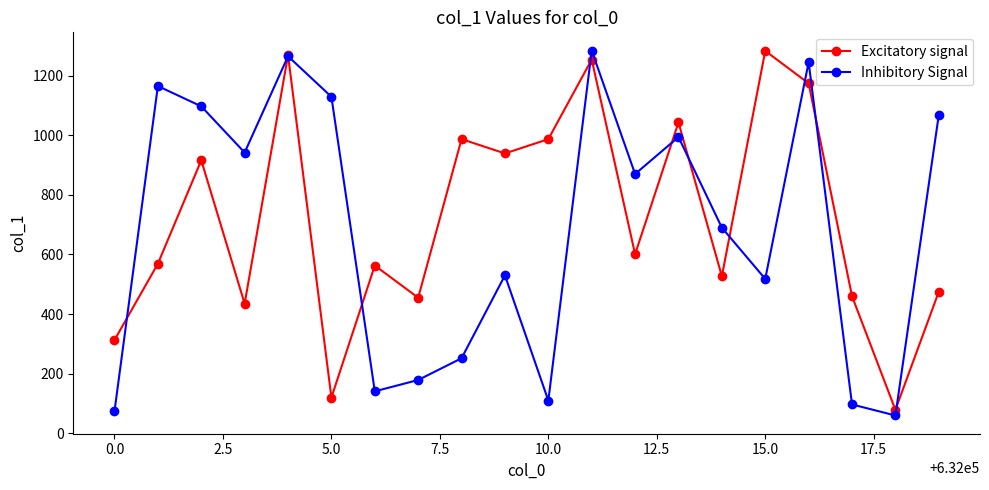

Which series ends up on top after the final intersection of Excitatory signal and Inhibitory Signal?

Inhibitory Signal